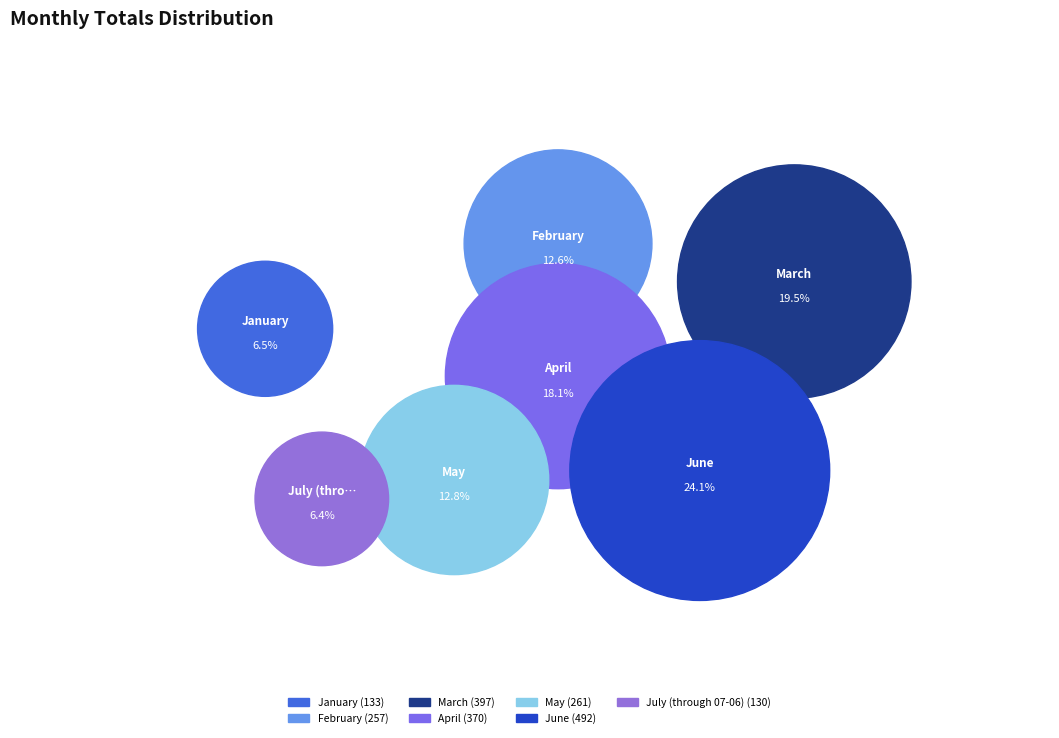

Between March and May, which is larger?

March